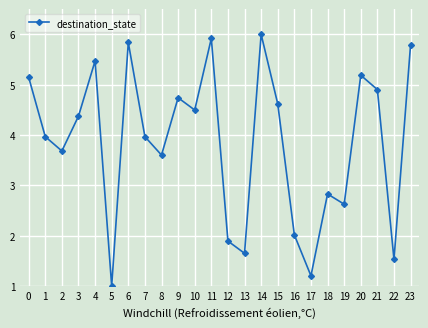

What is the difference between the maximum and minimum values?

5.0